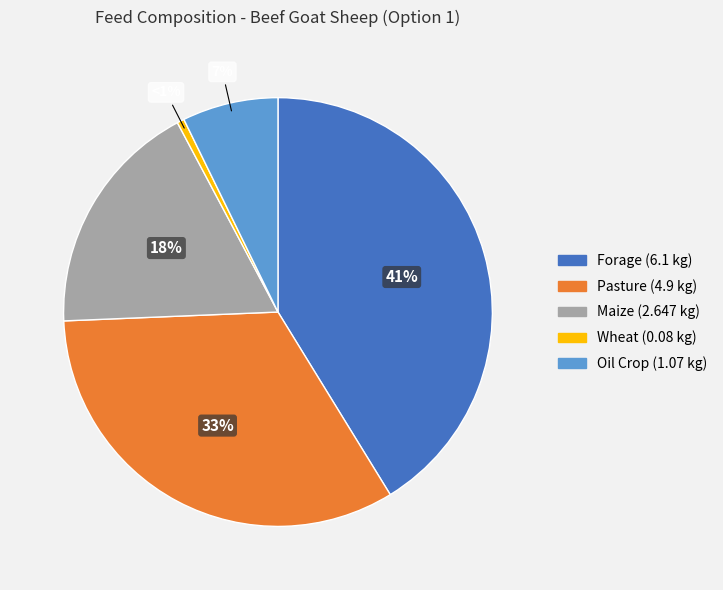

True or false: Forage accounts for 41% of the total.

True